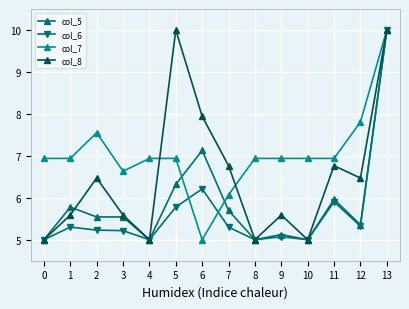

Is it true that col_5 equals 2.6 at 7?

False